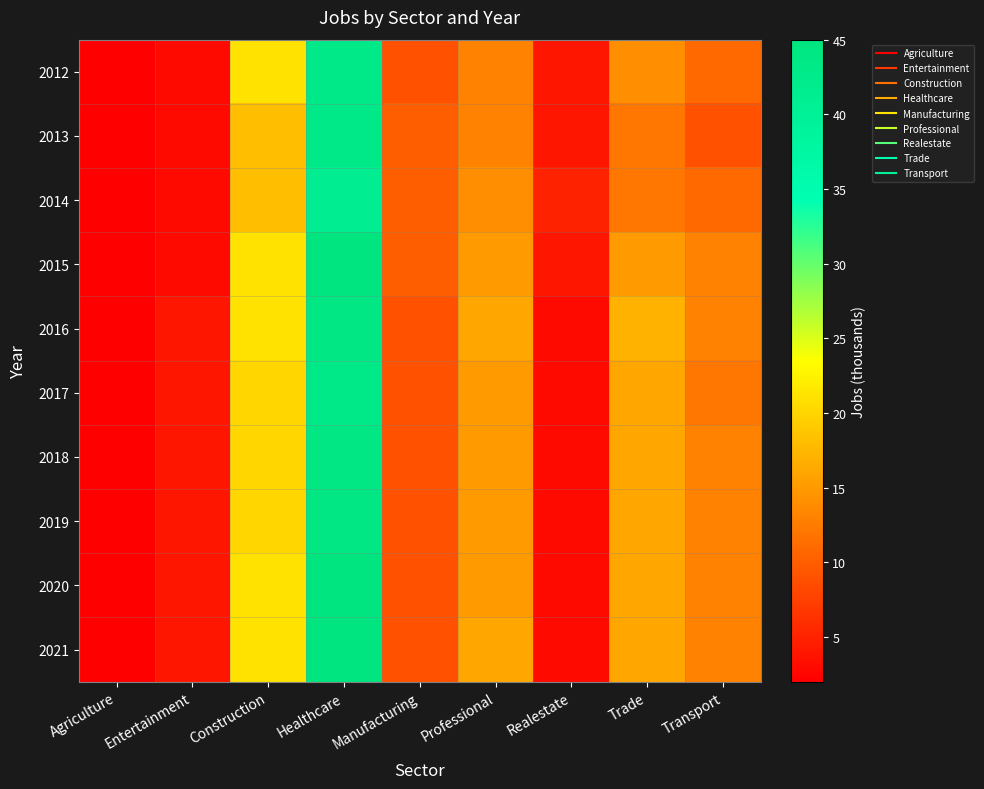

Reading left to right, transcribe all the data shown in this chart.

2012: Agriculture=2	Entertainment=3	Construction=21	Healthcare=43	Manufacturing=9	Professional=13	Realestate=4	Trade=14	Transport=11
2013: Agriculture=2	Entertainment=3	Construction=18	Healthcare=43	Manufacturing=10	Professional=13	Realestate=4	Trade=12	Transport=9
2014: Agriculture=2	Entertainment=3	Construction=18	Healthcare=41	Manufacturing=10	Professional=14	Realestate=5	Trade=12	Transport=11
2015: Agriculture=2	Entertainment=3	Construction=21	Healthcare=45	Manufacturing=10	Professional=15	Realestate=4	Trade=15	Transport=13
2016: Agriculture=2	Entertainment=4	Construction=21	Healthcare=44	Manufacturing=9	Professional=16	Realestate=3	Trade=17	Transport=13
2017: Agriculture=2	Entertainment=4	Construction=20	Healthcare=43	Manufacturing=9	Professional=15	Realestate=3	Trade=16	Transport=12
2018: Agriculture=2	Entertainment=4	Construction=20	Healthcare=44	Manufacturing=9	Professional=15	Realestate=3	Trade=16	Transport=13
2019: Agriculture=2	Entertainment=4	Construction=20	Healthcare=44	Manufacturing=9	Professional=15	Realestate=3	Trade=16	Transport=13
2020: Agriculture=2	Entertainment=4	Construction=21	Healthcare=45	Manufacturing=9	Professional=15	Realestate=3	Trade=16	Transport=13
2021: Agriculture=2	Entertainment=4	Construction=21	Healthcare=45	Manufacturing=9	Professional=16	Realestate=3	Trade=16	Transport=13